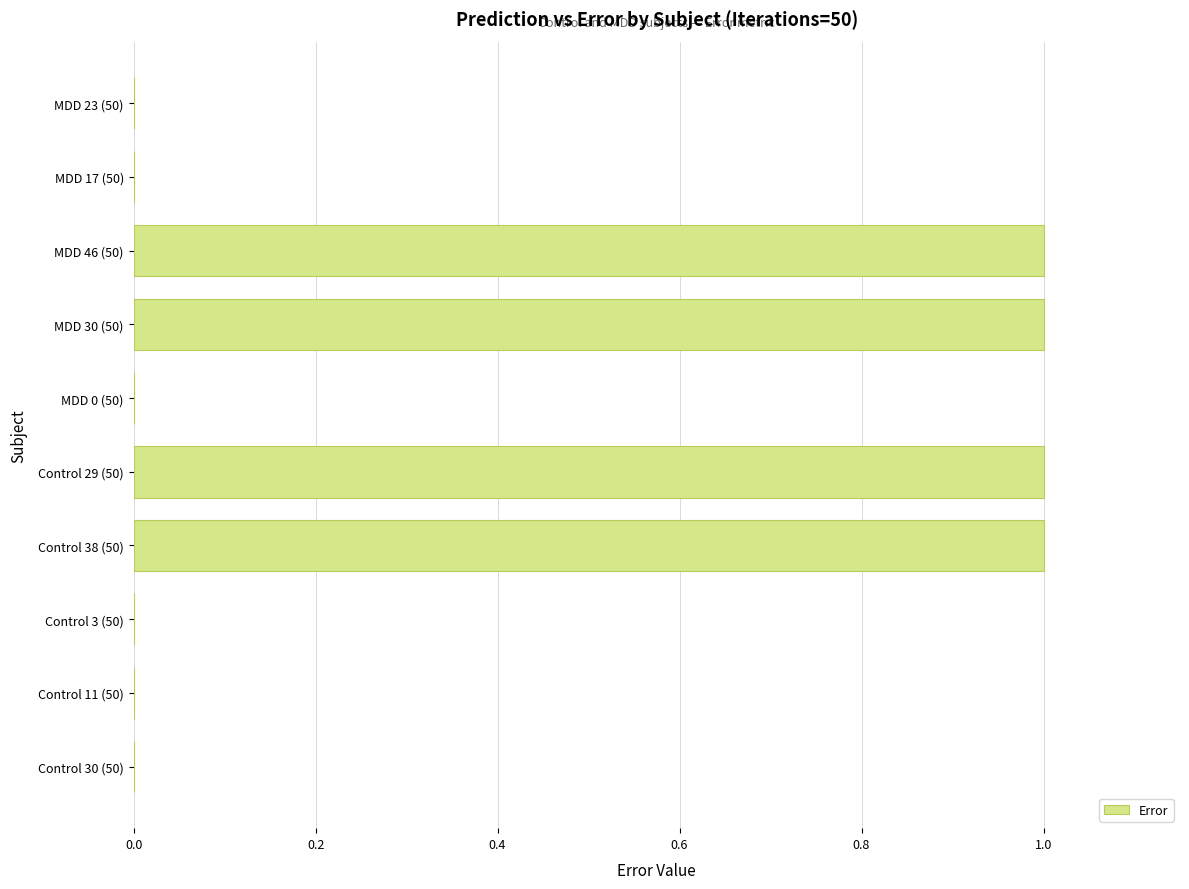

What is the sum of the values at MDD 46 (50) and MDD 30 (50)?

2.0